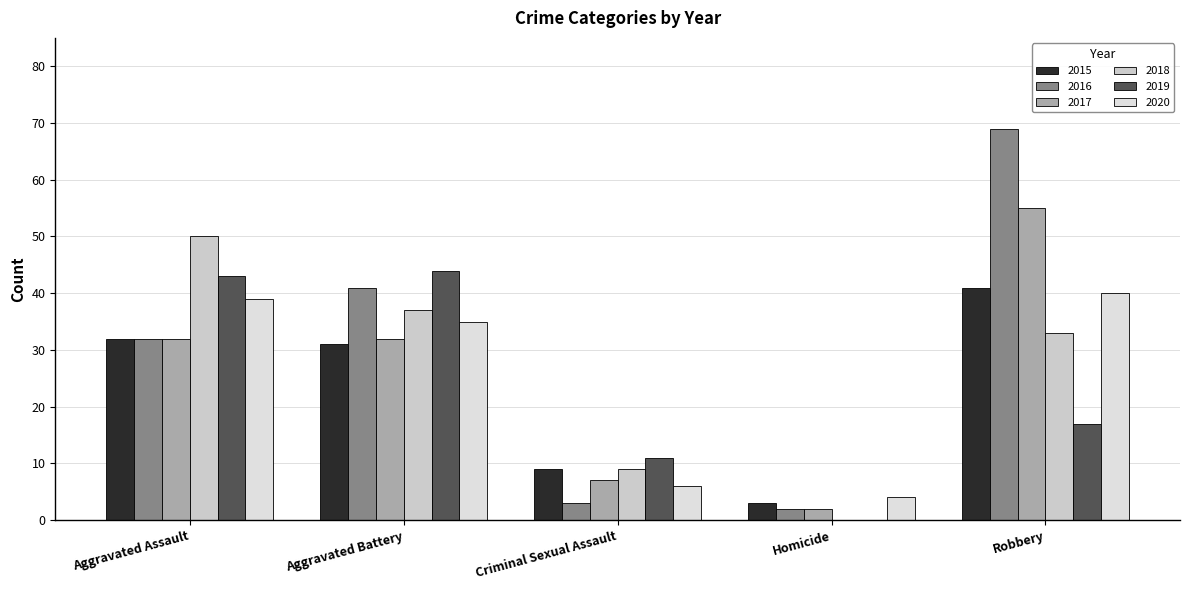

What is the label of the 3rd bar from the left?

Criminal Sexual Assault